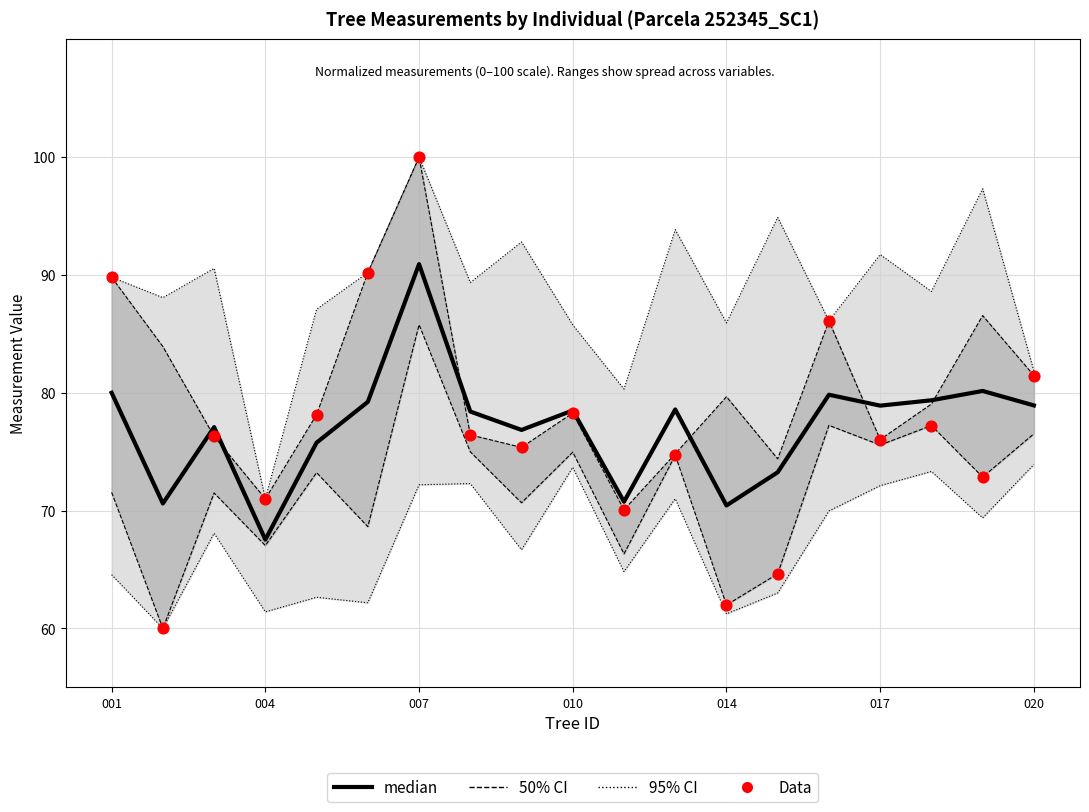

Is the value of median at 014 greater than the value of Data at 16?

No